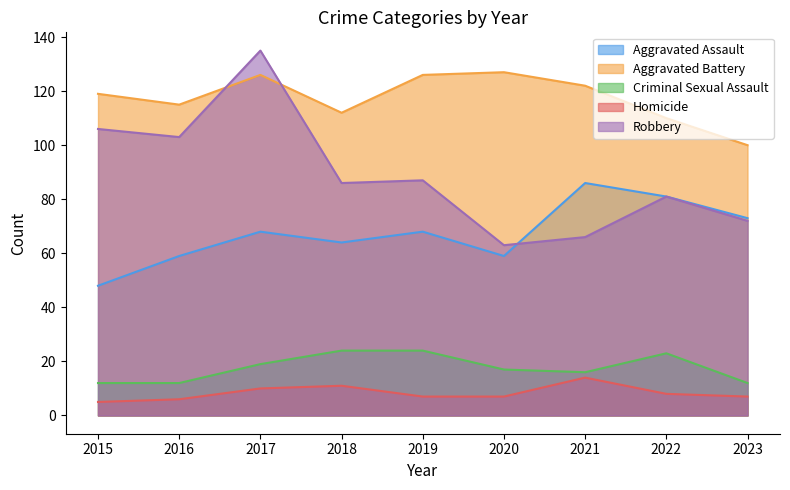

Does the chart display data point markers on the line(s)?

No